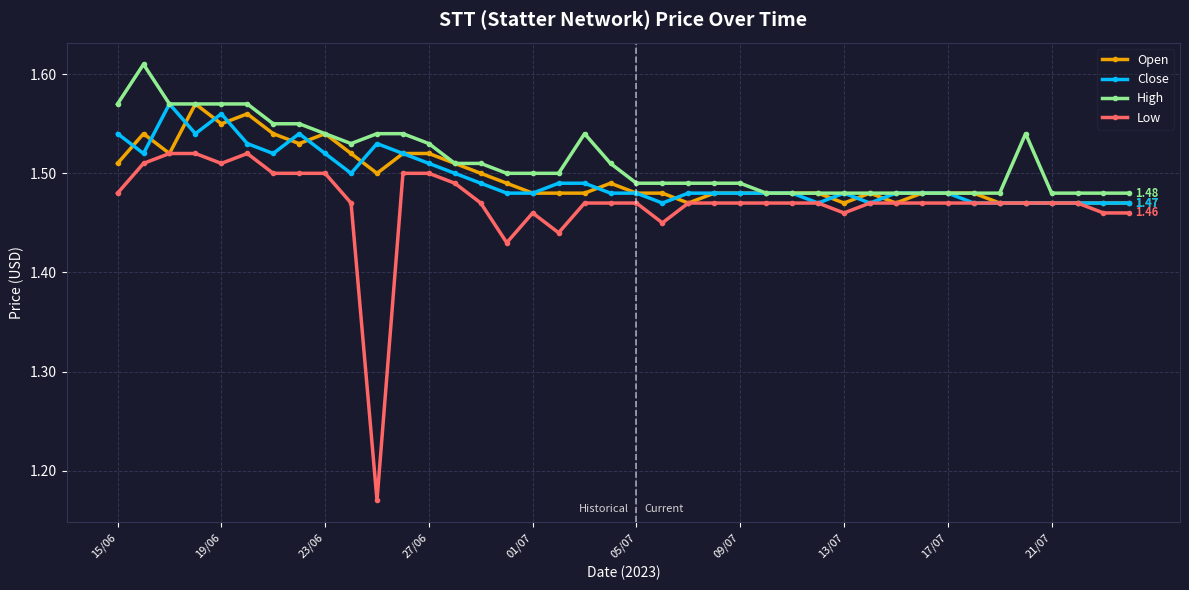

How many Open values are between 1 and 2?

40